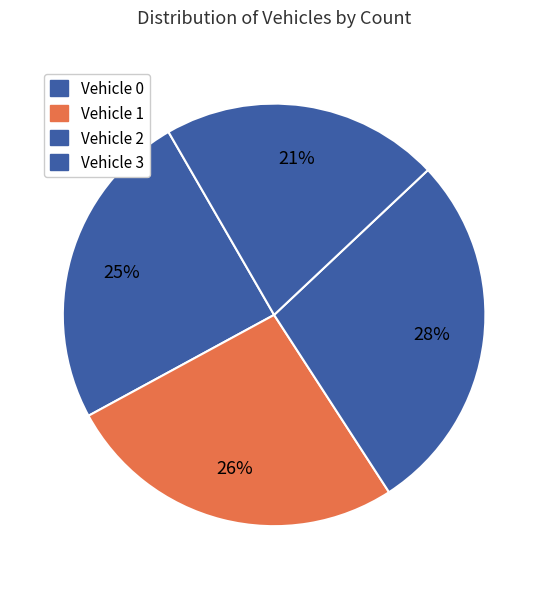

Rank the categories by value from highest to lowest.

Vehicle 0, Vehicle 1, Vehicle 2, Vehicle 3